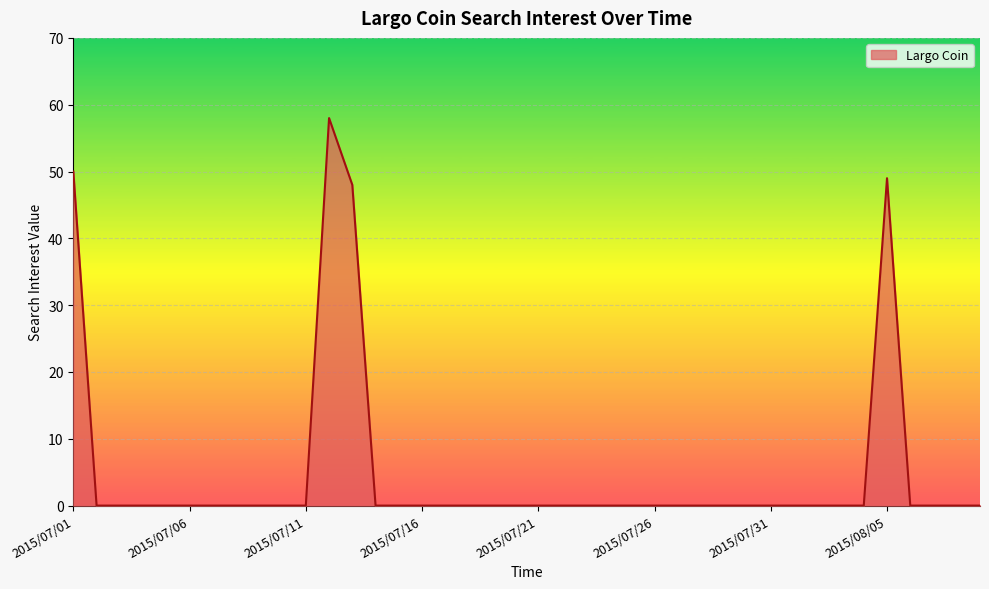

What is the difference between the maximum and minimum values?

58